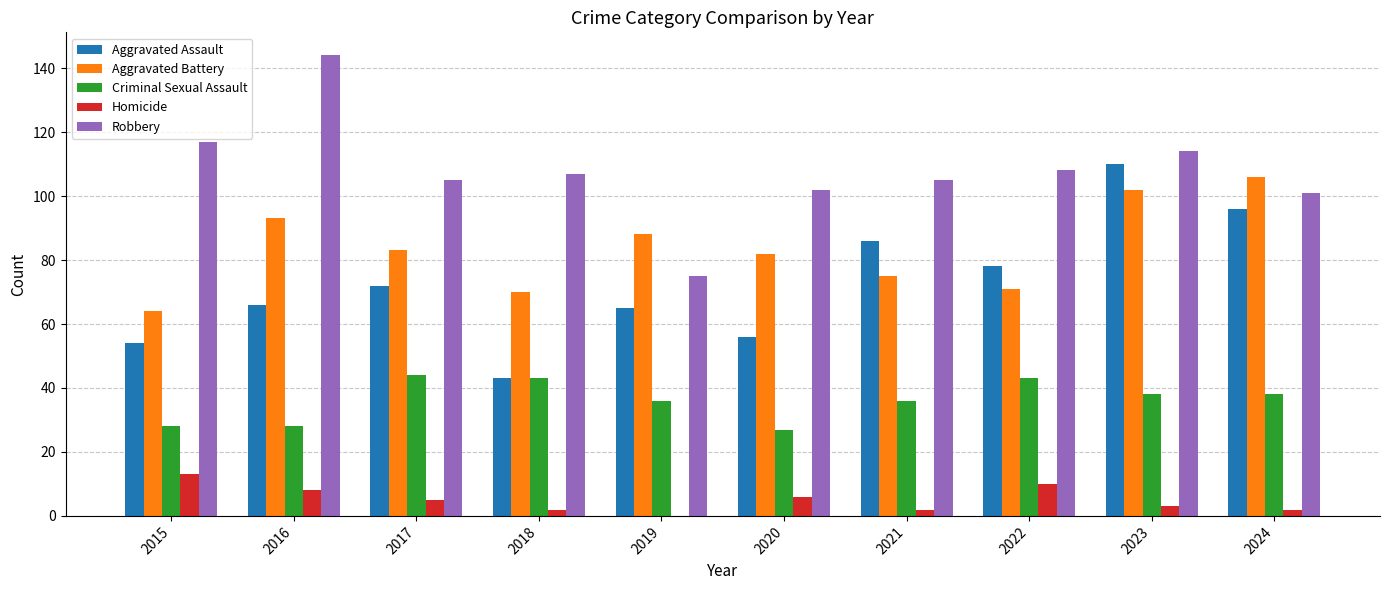

Which series has the largest total across all categories?

Robbery